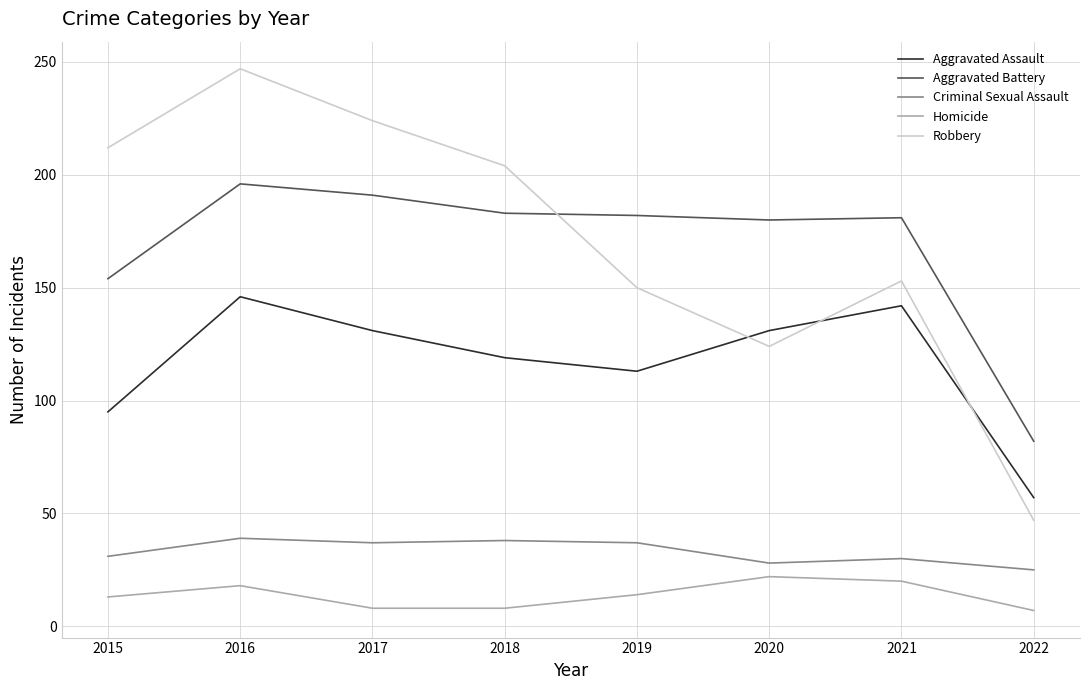

True or false: Aggravated Battery and Aggravated Assault intersect in this chart.

False